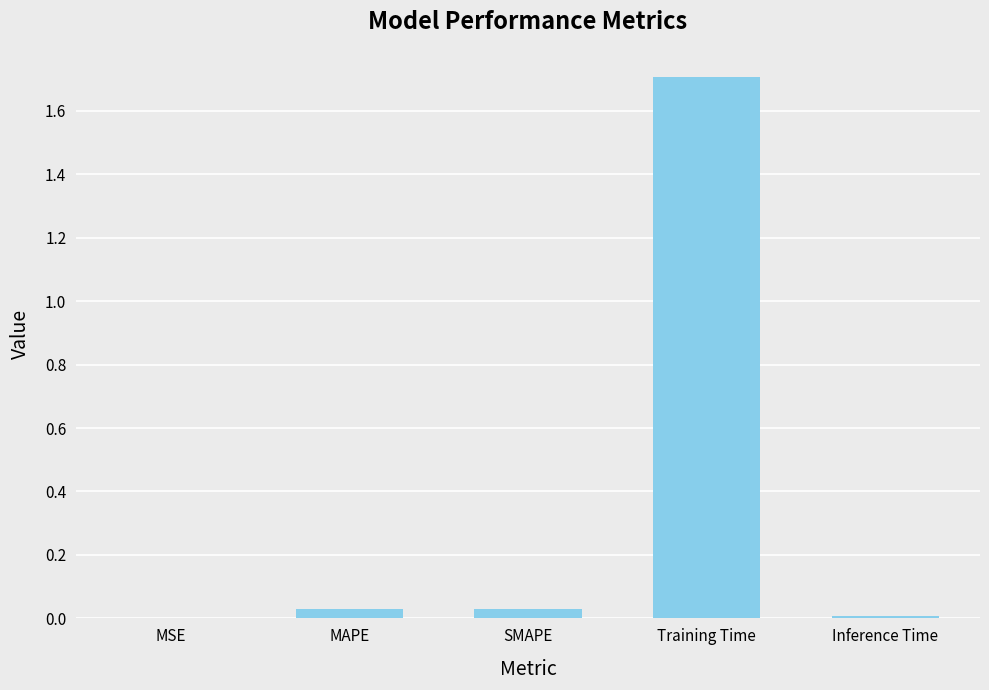

True or false: the data shows 1.7 at Training Time.

True